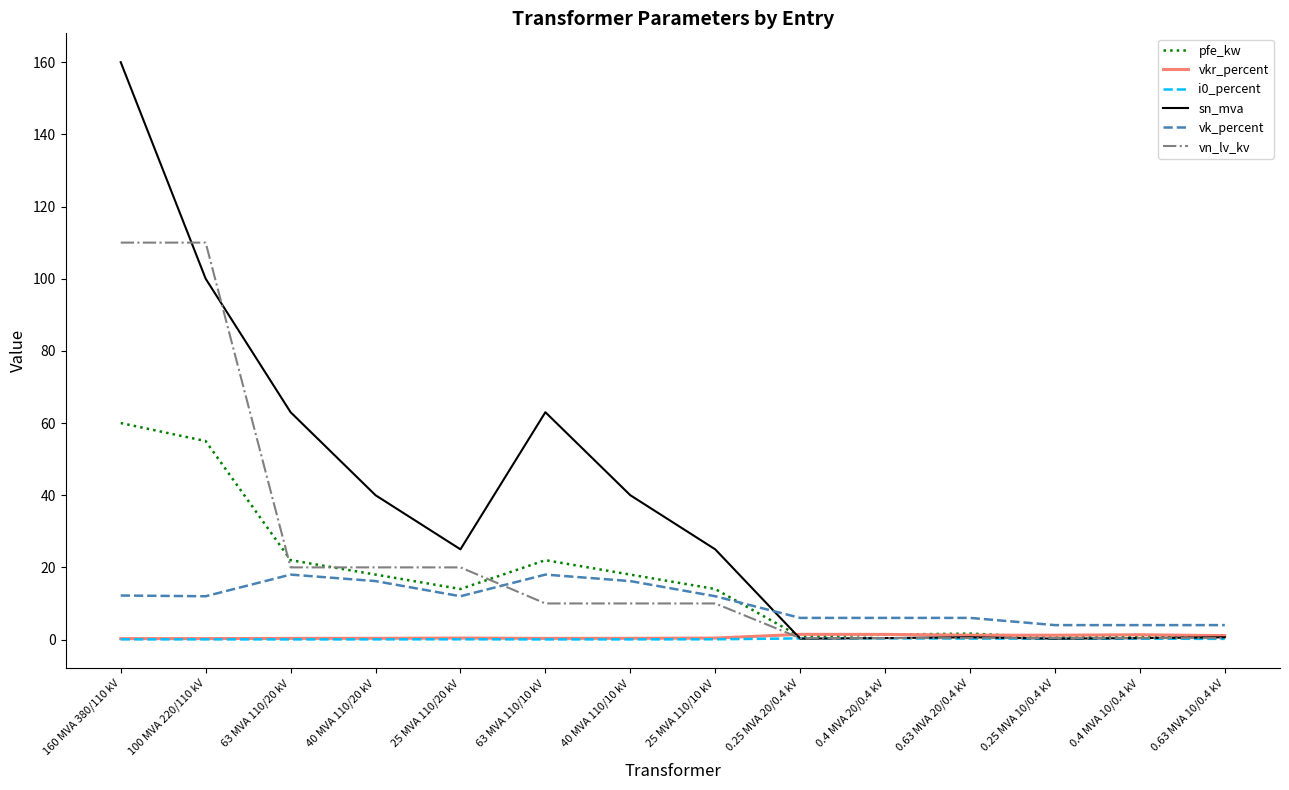

Which series has the largest total across all categories?

sn_mva